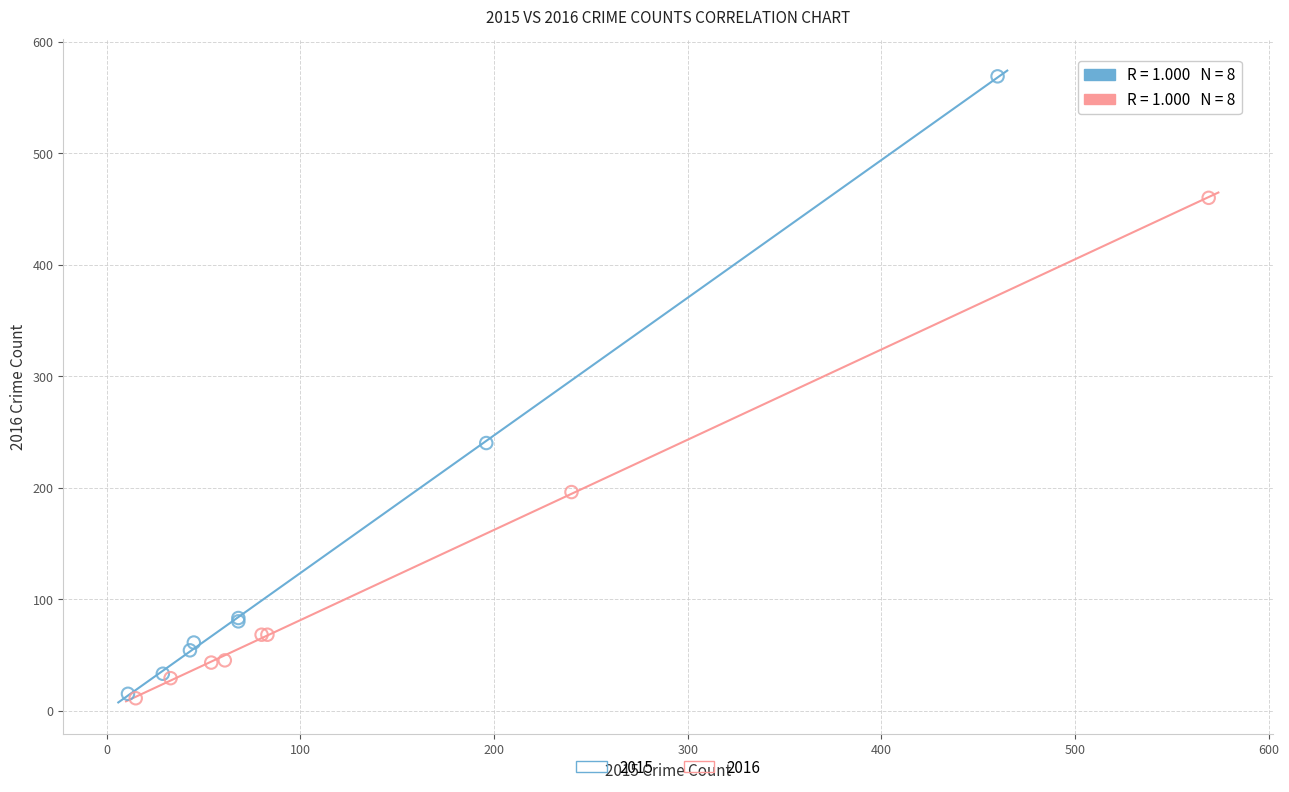

Which series has the widest spread of Y values?

2015